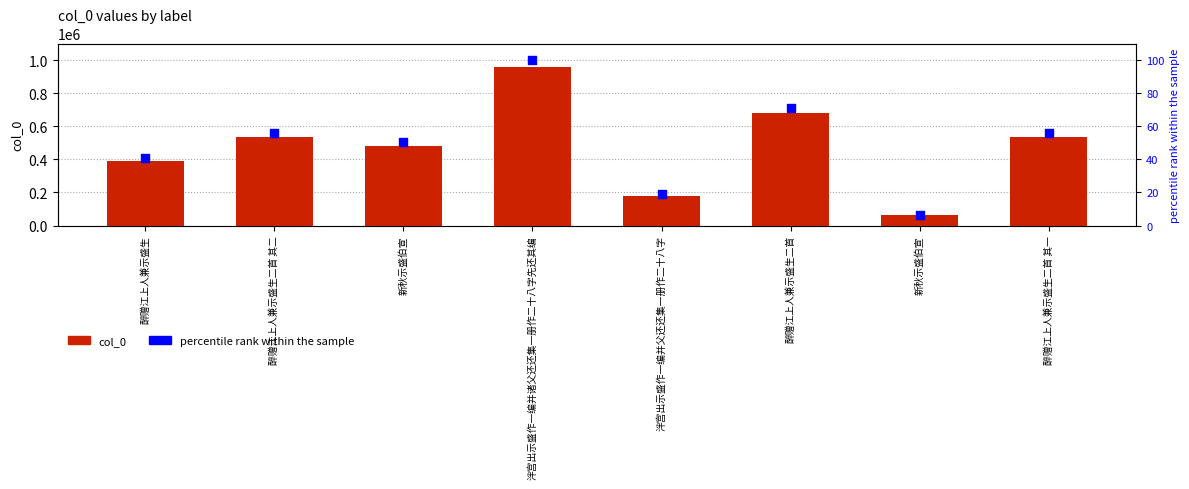

What is the total value across all series at 醉赠江上人兼示盛生?

388463.5